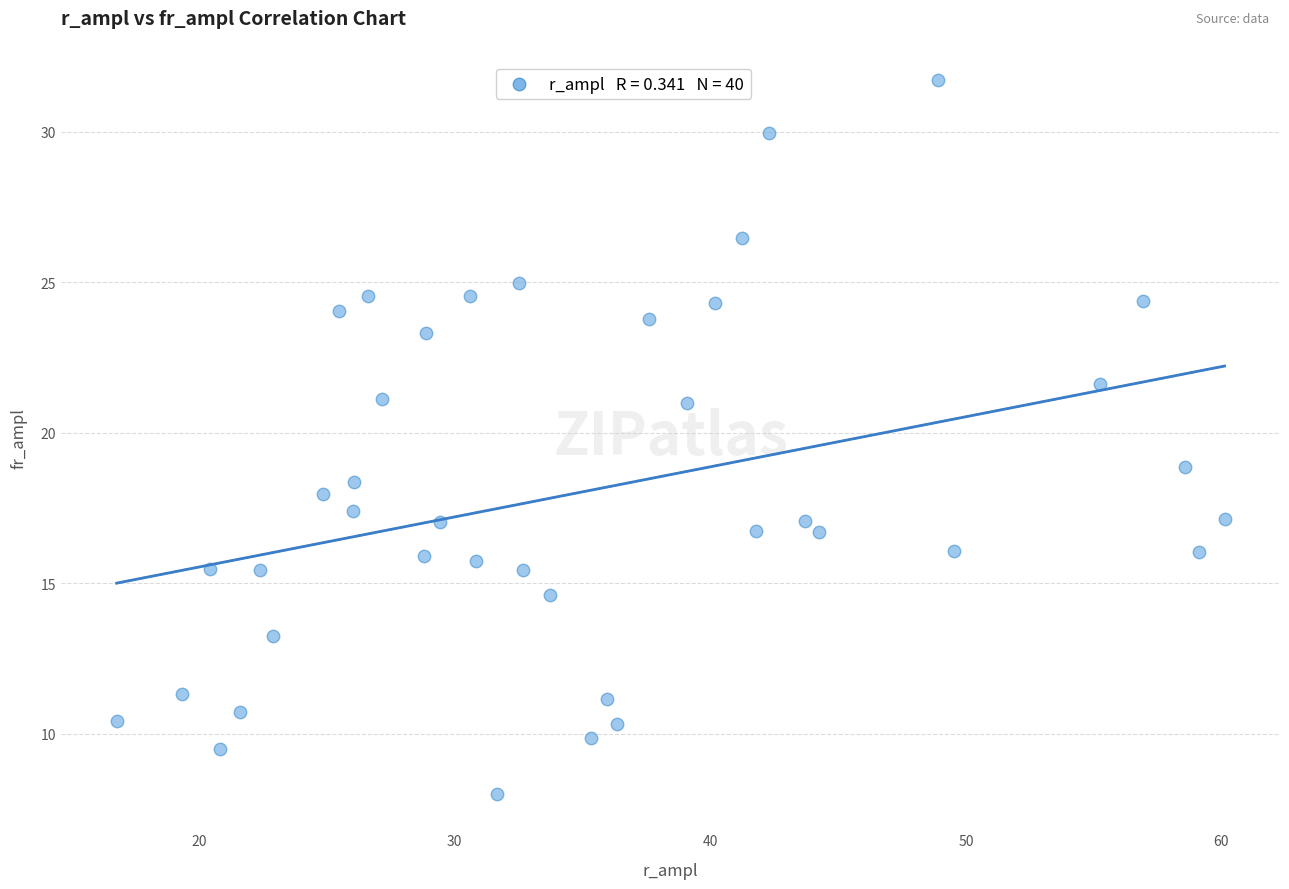

What is the range of Y values (max minus min)?

23.7